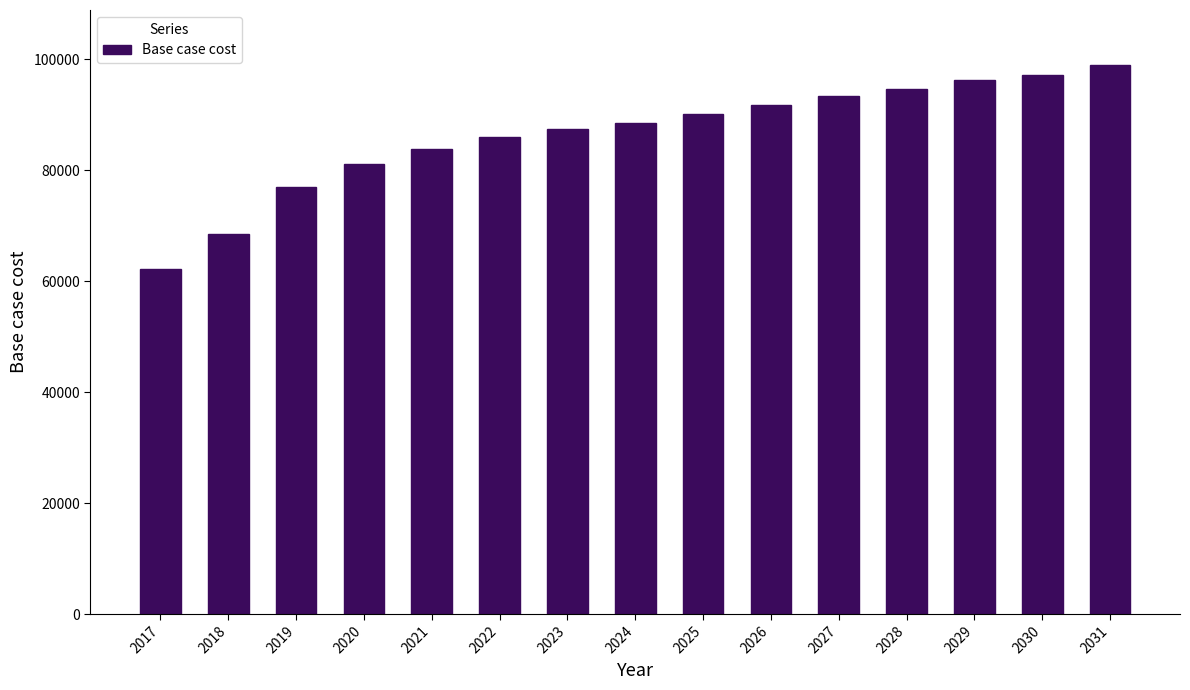

What is the sum of all values?

1297022.8